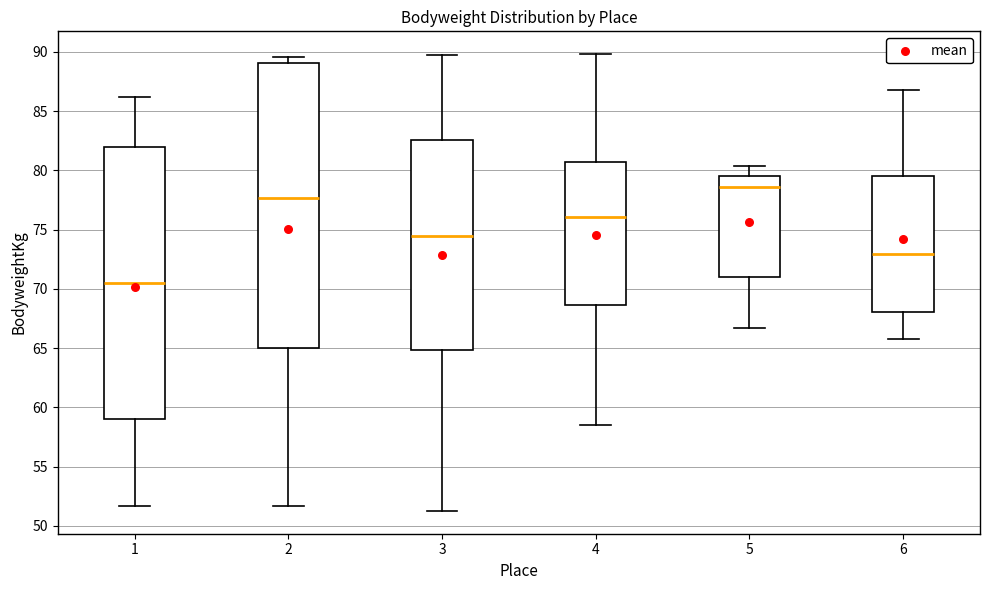

Reading left to right, read every box against the y-axis: the position of its median line, the range the box covers, and the ends of its whiskers. The values are not printed on the chart, so give them approximately, as read against the axis.

1: median 70.5, box 59.0 to 82.0, whiskers 51.5 to 86.0
2: median 77.5, box 65.0 to 89.0, whiskers 51.5 to 89.5
3: median 74.5, box 65.0 to 82.5, whiskers 51.5 to 89.5
4: median 76.0, box 68.5 to 80.5, whiskers 58.5 to 90.0
5: median 78.5, box 71.0 to 79.5, whiskers 66.5 to 80.5
6: median 73.0, box 68.0 to 79.5, whiskers 66.0 to 87.0